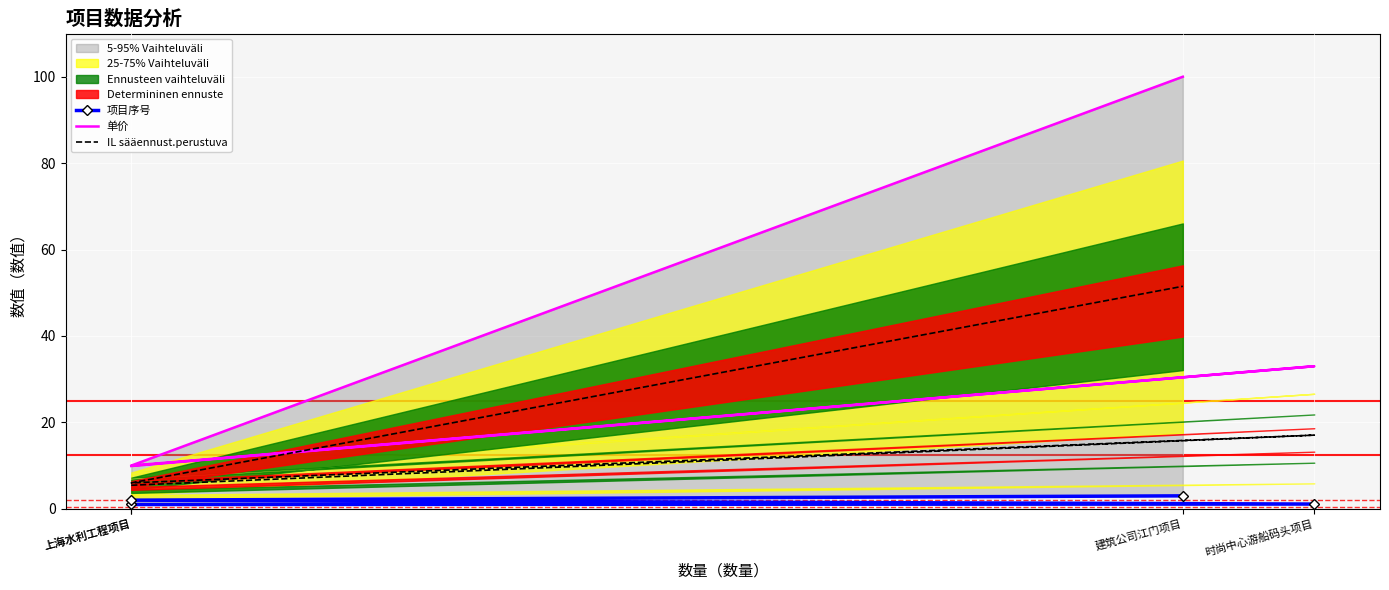

How many lines are shown in the chart?

3